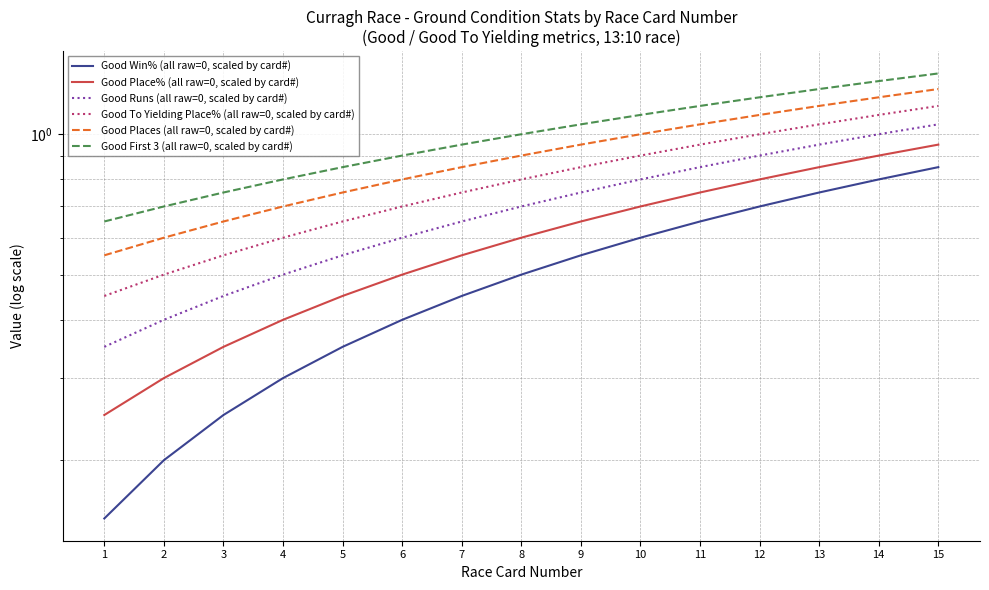

Is the value of Good Place% (all raw=0, scaled by card#) at 1 greater than the value of Good Runs (all raw=0, scaled by card#) at 15?

No